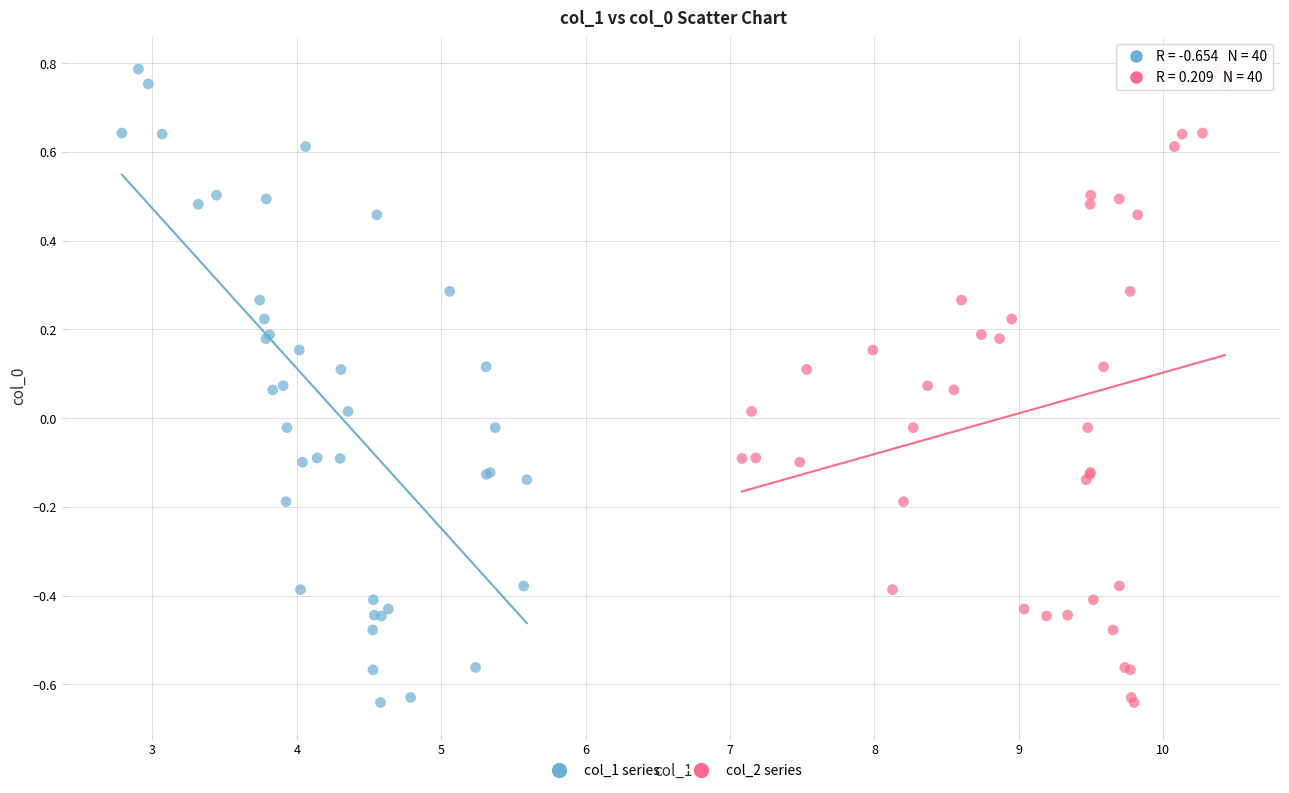

What are all the series names shown in the legend?

col_1 series, col_2 series